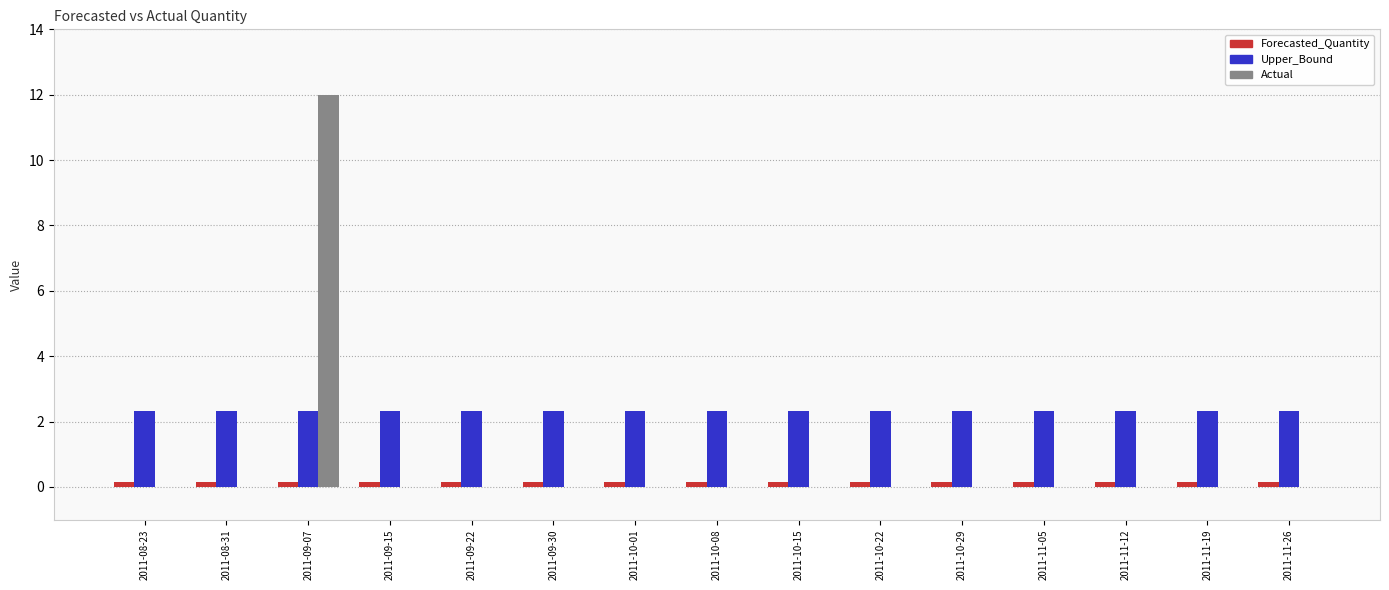

At which category is the sum across all series the highest?

2011-09-07